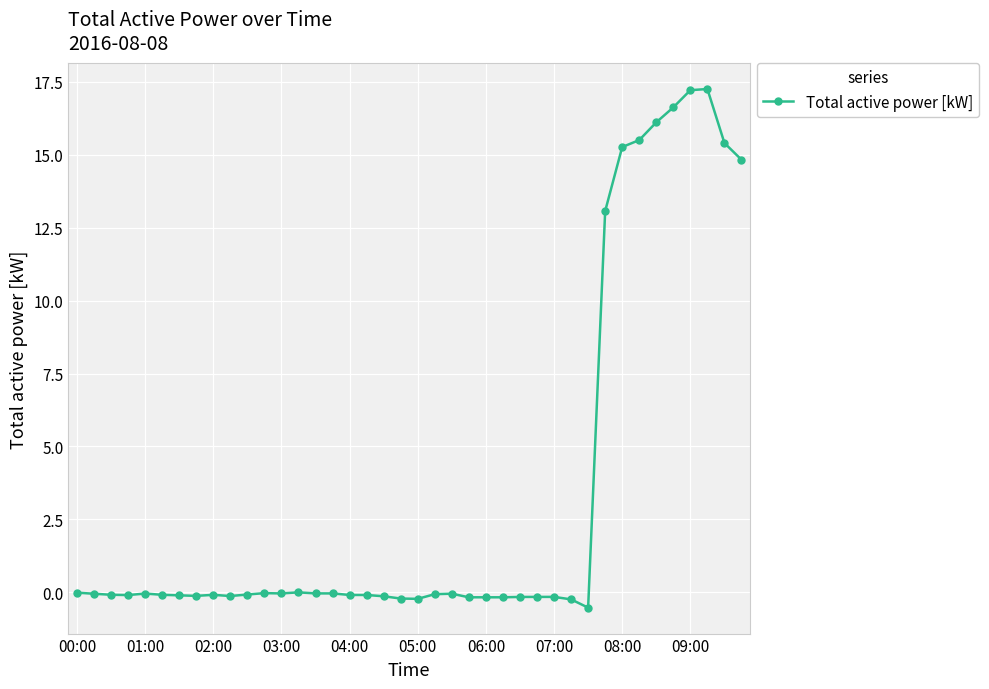

What is the difference between the second highest and second lowest values?

17.5